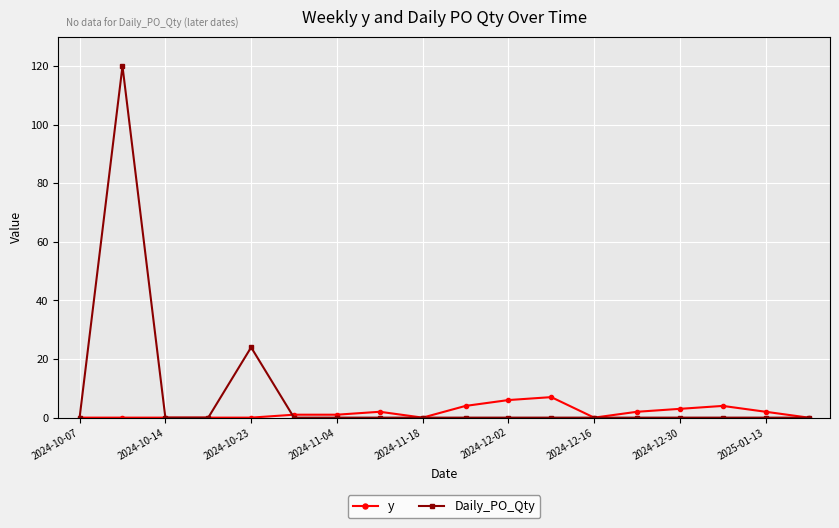

Which series has the widest spread of values?

Daily_PO_Qty